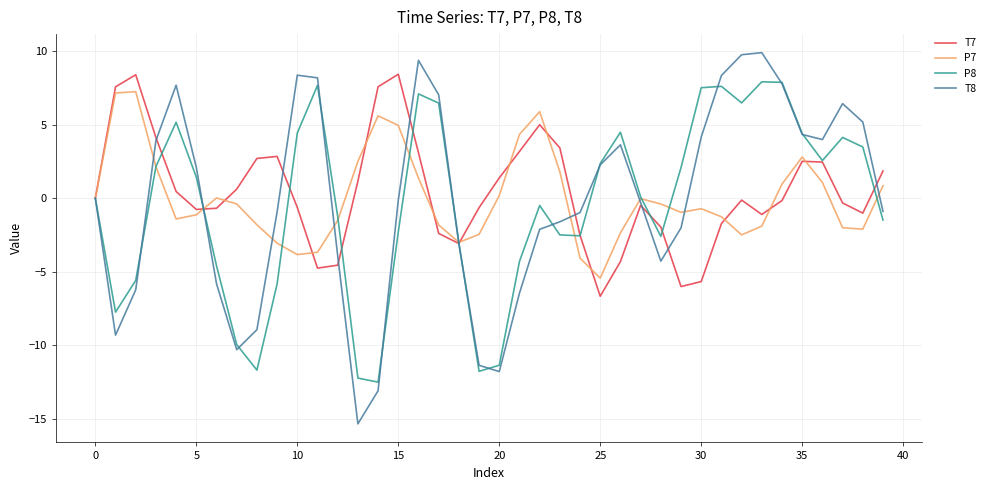

What is the maximum value shown in the chart?

9.9